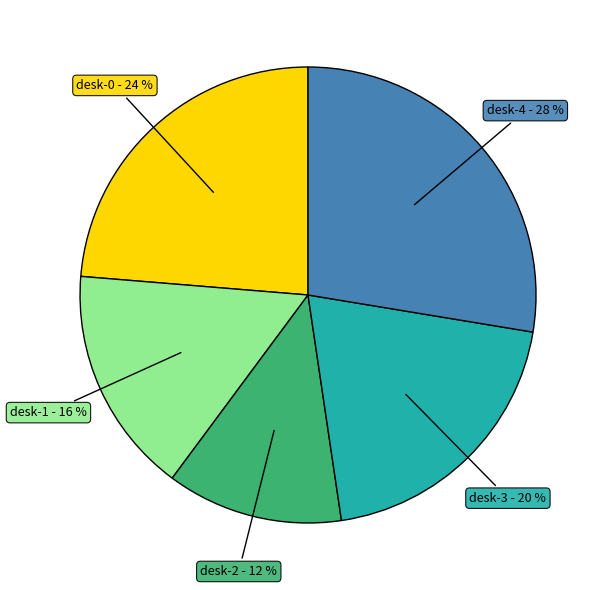

Count the number of slices in the pie.

5